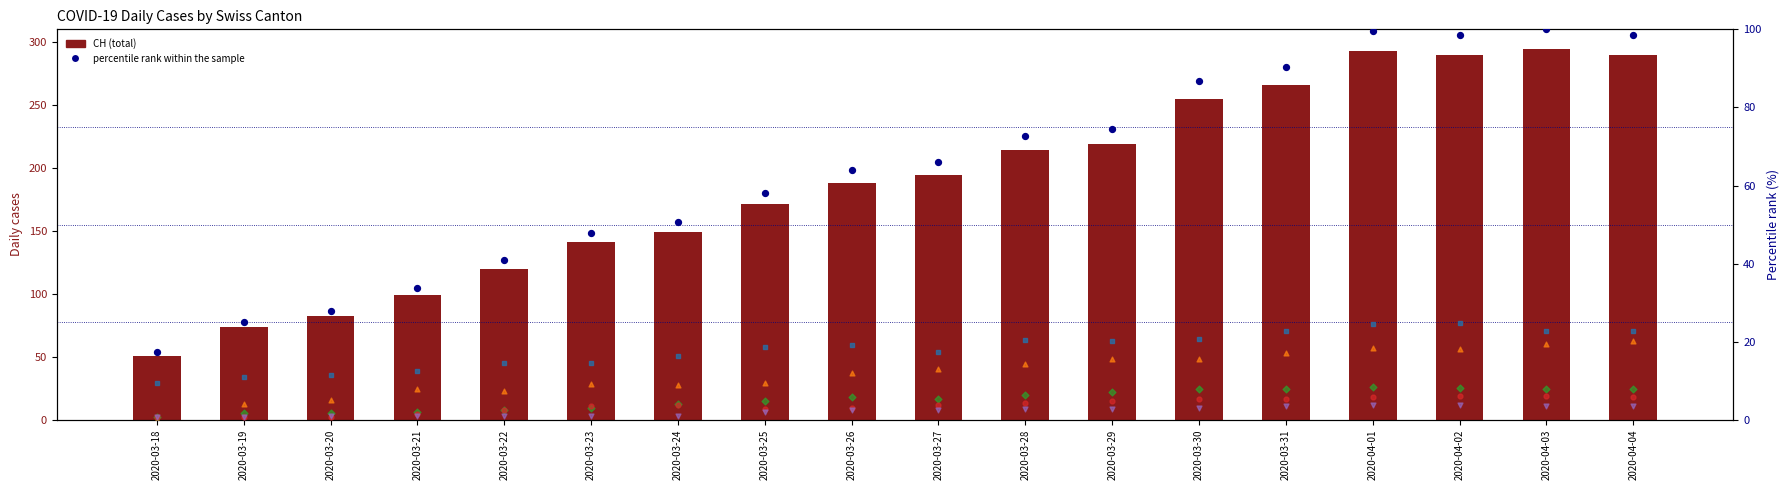

At how many categories does at least one series exceed 168?

11